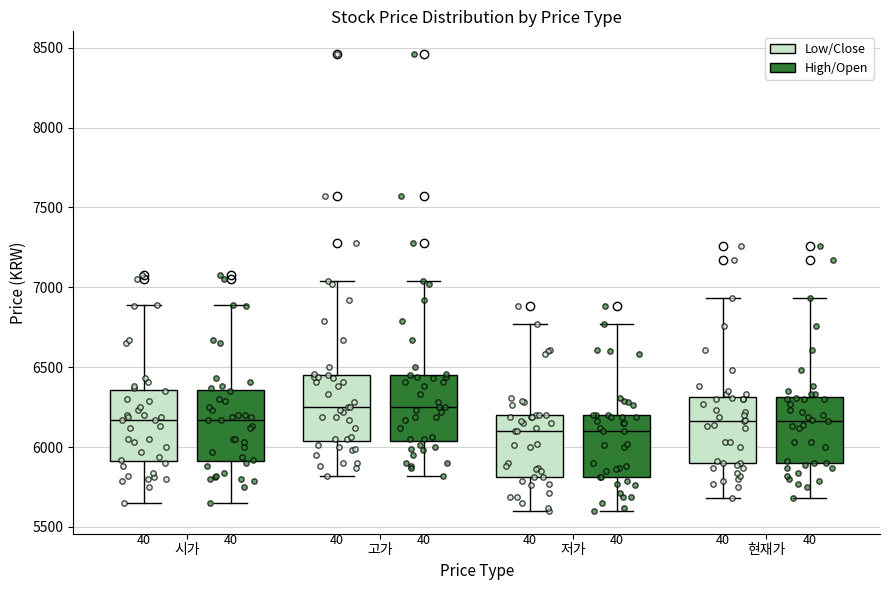

Where does the median line of the box for 고가 (Low/Close) sit on the y-axis? The values are not printed on the chart, so give them approximately, as read against the axis.

6250